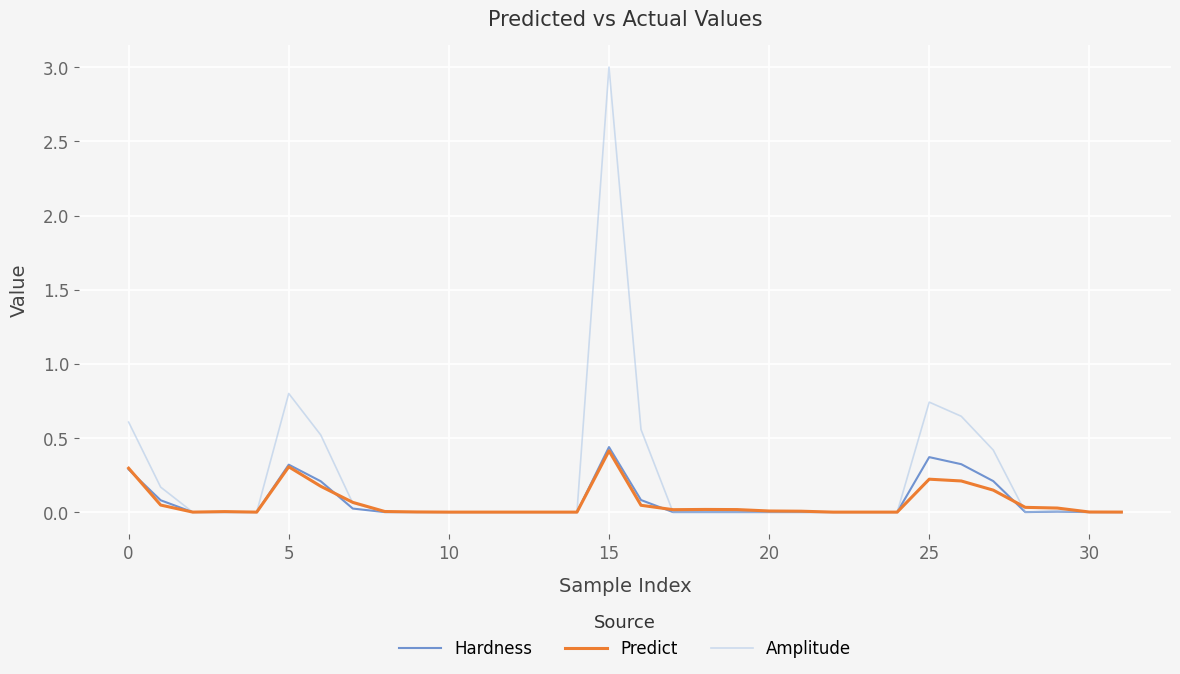

Which series has the largest range (max minus min)?

Amplitude